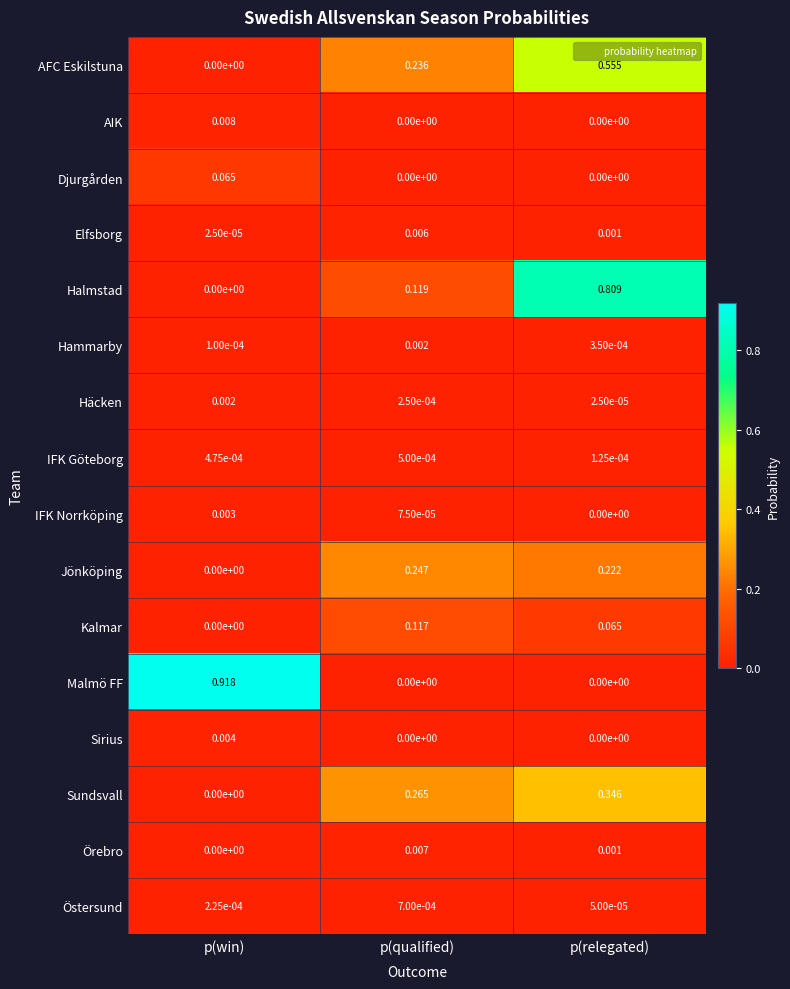

At which label is Halmstad closest to 0?

p(win)